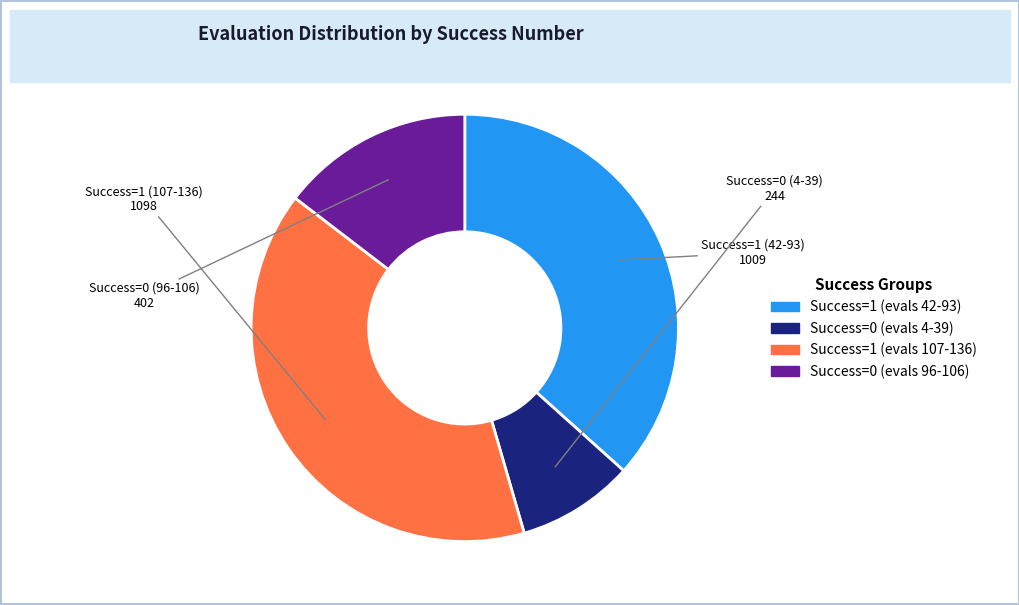

Is there any slice that represents more than half of the pie?

No